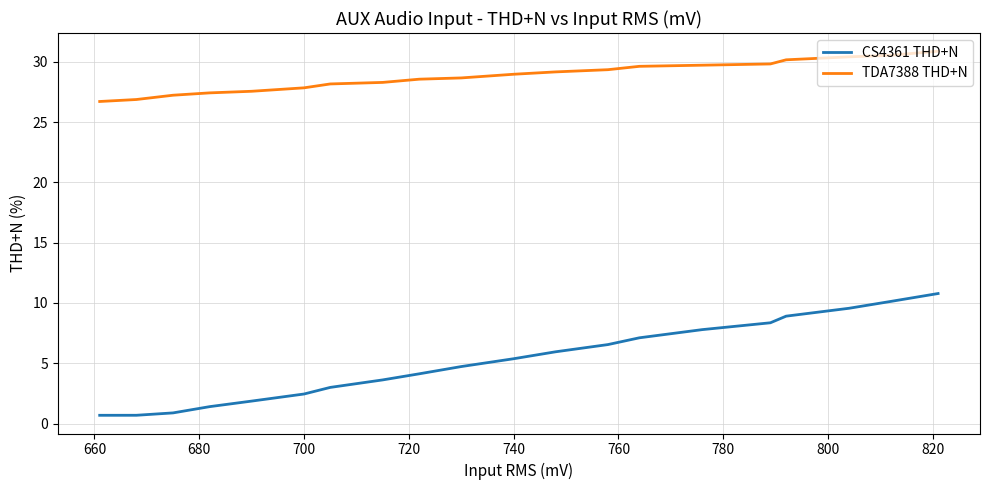

True or false: TDA7388 THD+N and CS4361 THD+N cross at least once.

False